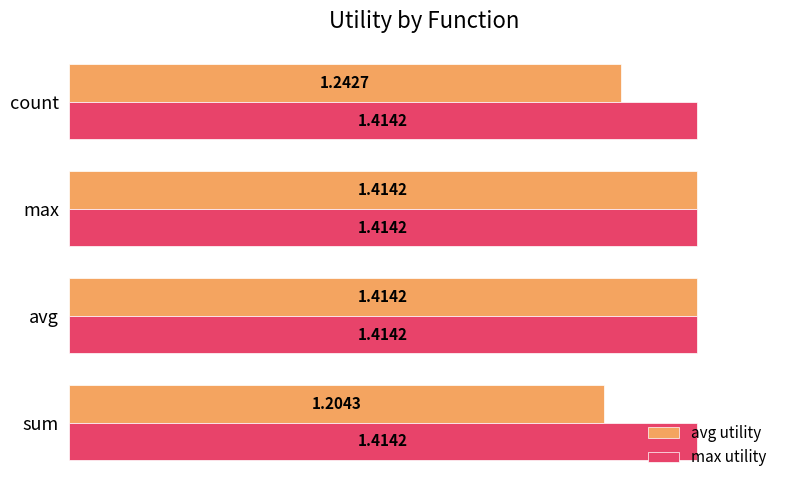

Which series has the largest total across all categories?

max utility